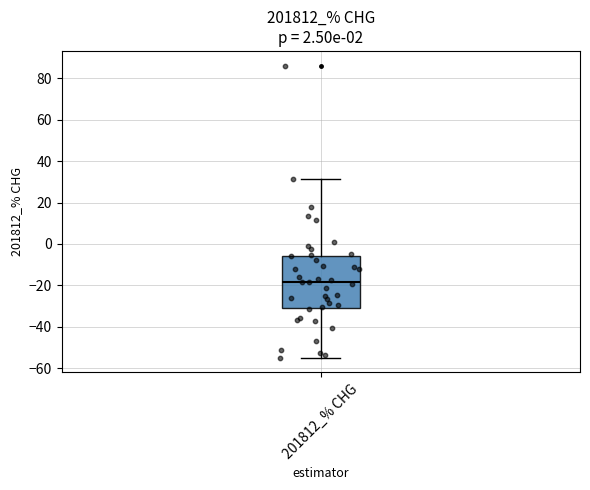

Where does the median line of the box for 201812_% CHG sit on the y-axis? The values are not printed on the chart, so give them approximately, as read against the axis.

-18